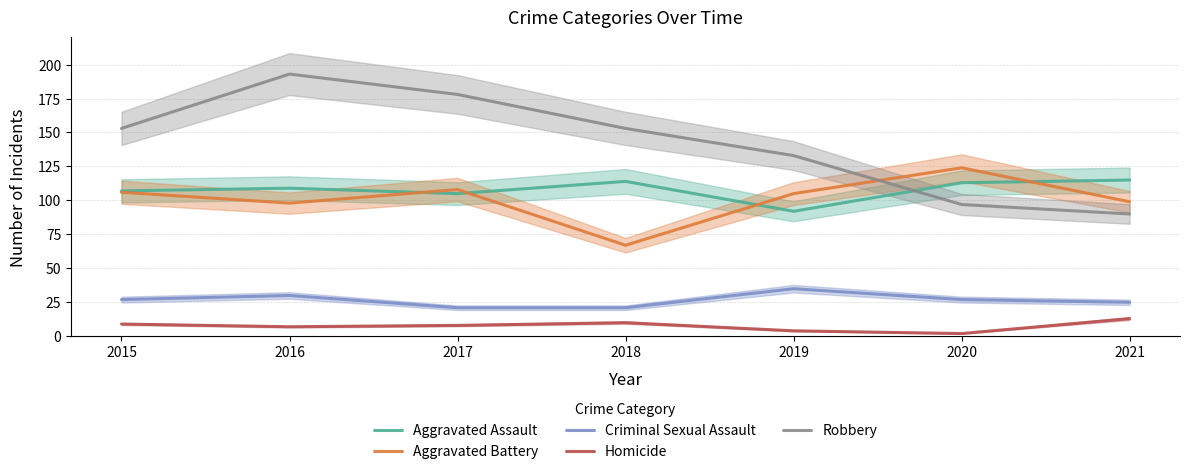

What is the total value across all series at 2016?

437